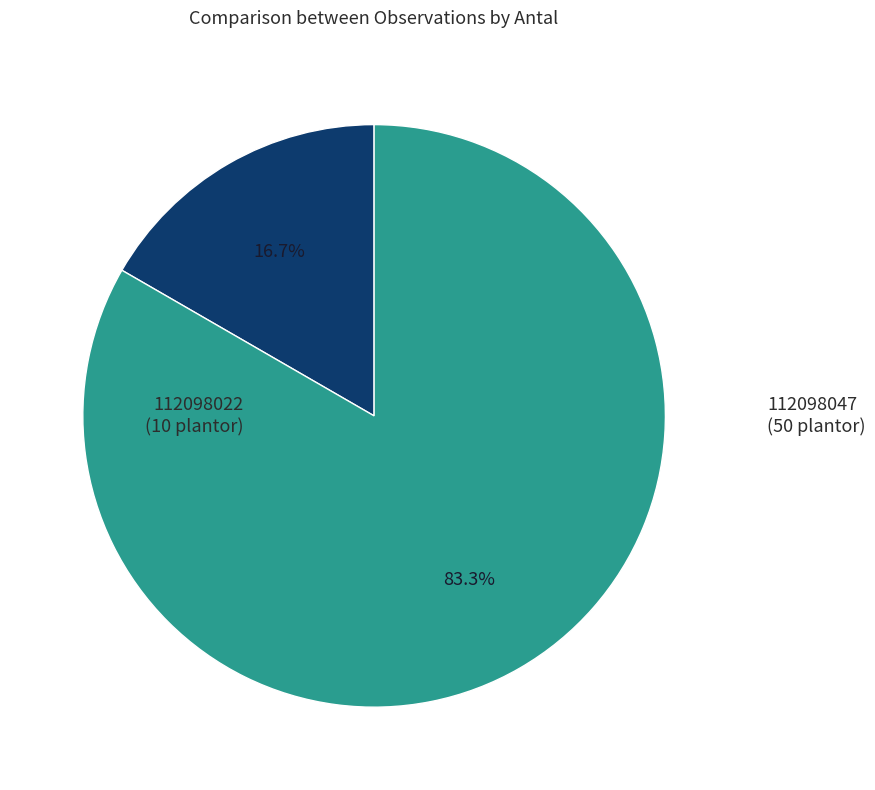

What is the ratio of the value at 112098047 to the value at 112098022?

5.0